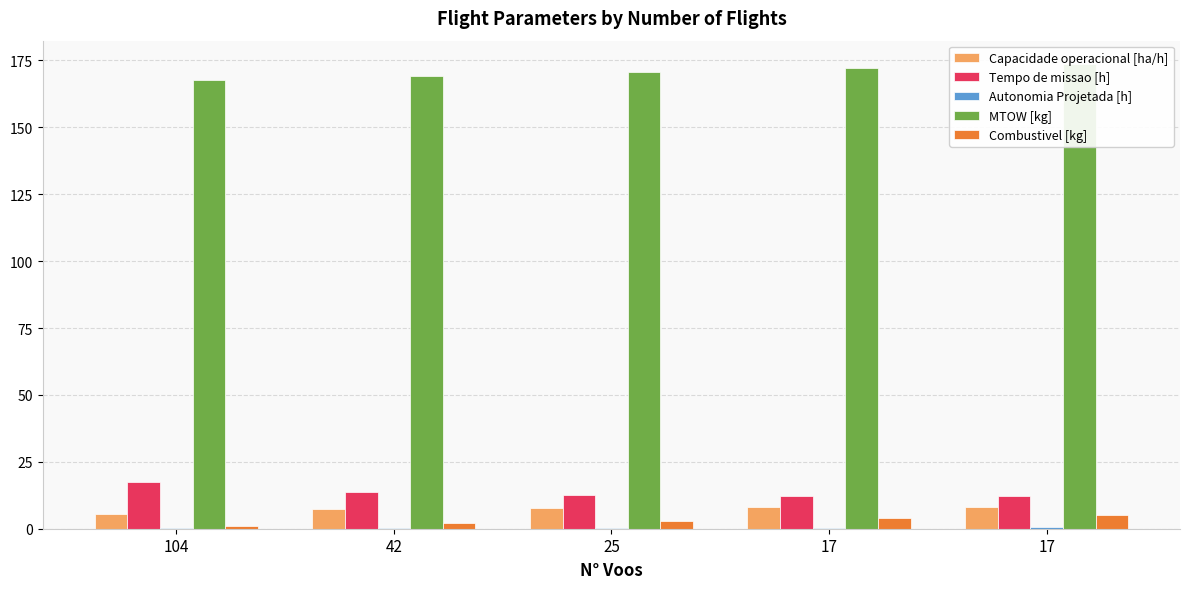

Reading right to left, what are all the values shown in this chart?

Capacidade operacional [ha/h]: 8.2	8.2	7.9	7.3	5.7
Tempo de missao [h]: 12.2	12.2	12.7	13.7	17.6
Autonomia Projetada [h]: 0.5	0.4	0.3	0.2	0.1
MTOW [kg]: 173.7	172.2	170.8	169.3	167.9
Combustivel [kg]: 5.0	4.0	3.0	2.0	1.0